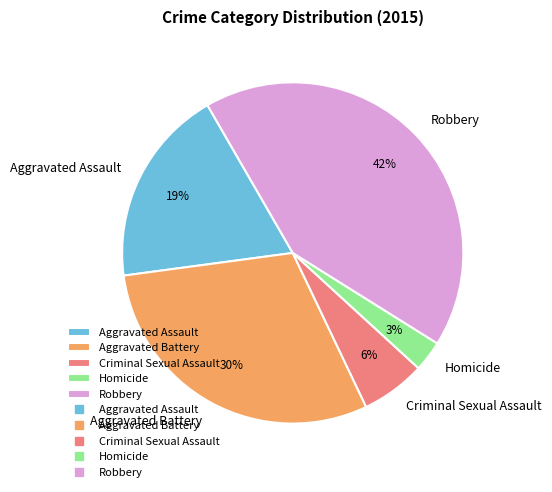

Which slice is the largest?

Robbery